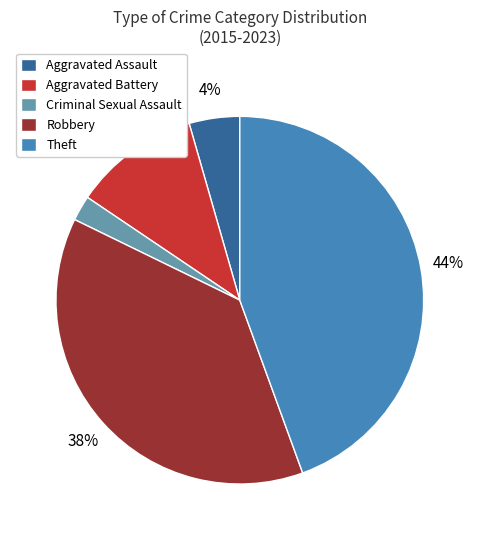

Do Criminal Sexual Assault and Aggravated Assault together represent more than half of the pie?

No